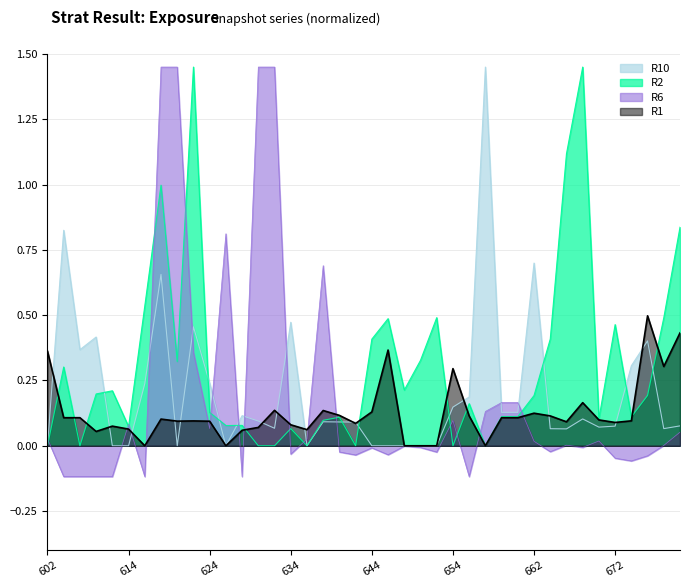

Which series has the largest range (max minus min)?

R6